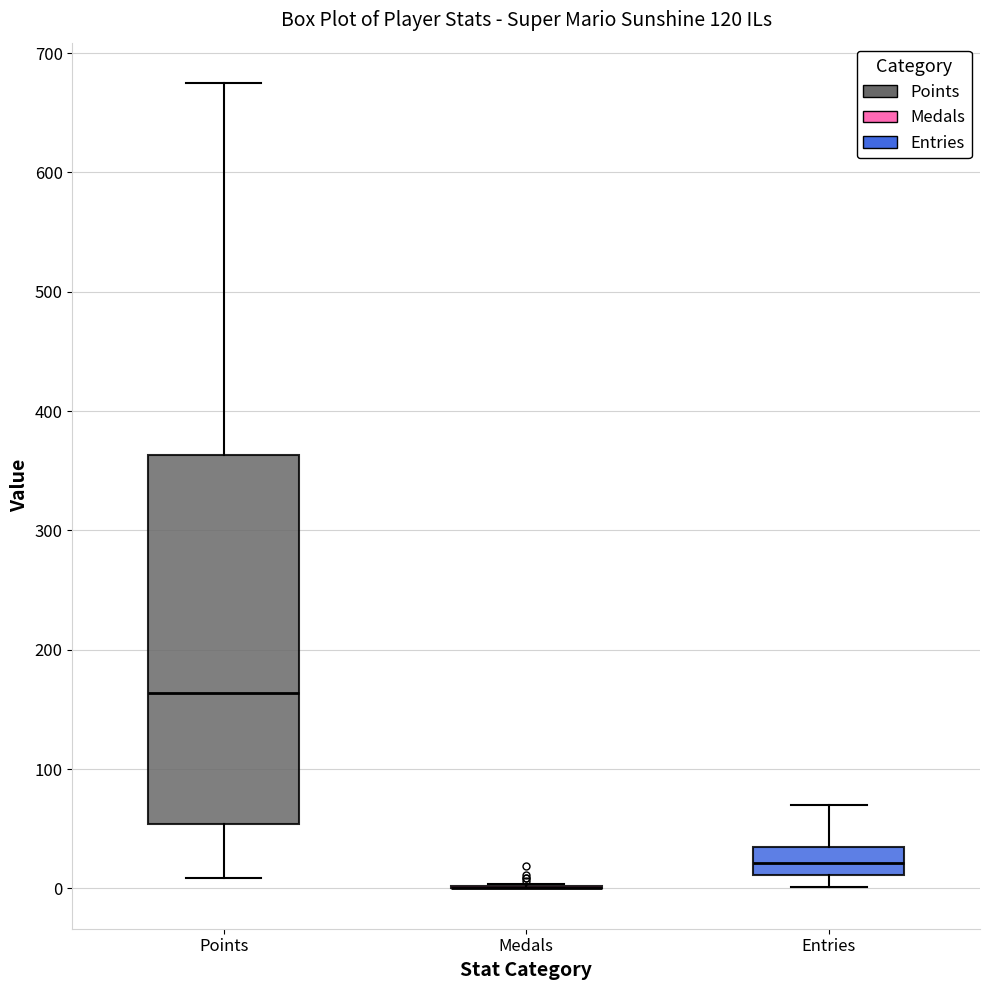

Reading left to right, transcribe this box plot: for each box, give where its median line is, the range the box spans, and where its two whiskers end, as read against the y-axis. The values are not printed on the chart, so give them approximately, as read against the axis.

Points: median 160, box 50 to 360, whiskers 10 to 680
Medals: box collapsed to a line at 0, whiskers 0 to 0
Entries: median 20, box 10 to 40, whiskers 0 to 70